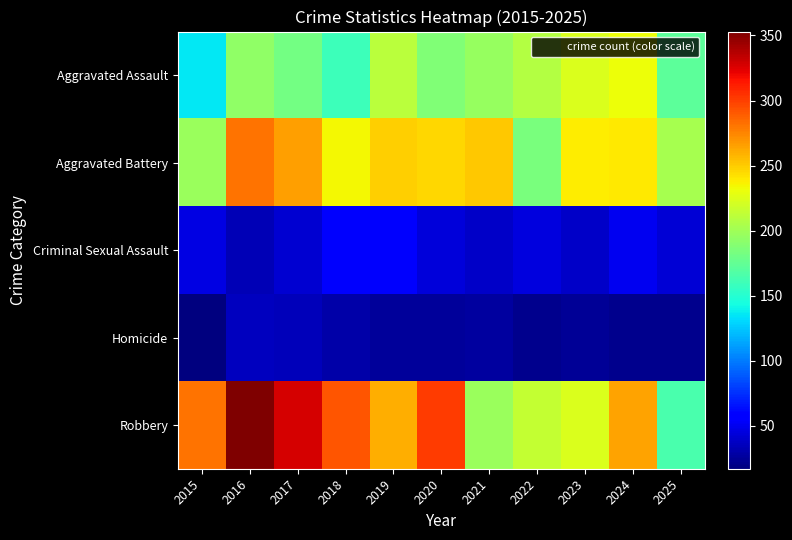

List the series in order of their peak value, lowest first.

Homicide, Criminal Sexual Assault, Aggravated Assault, Aggravated Battery, Robbery